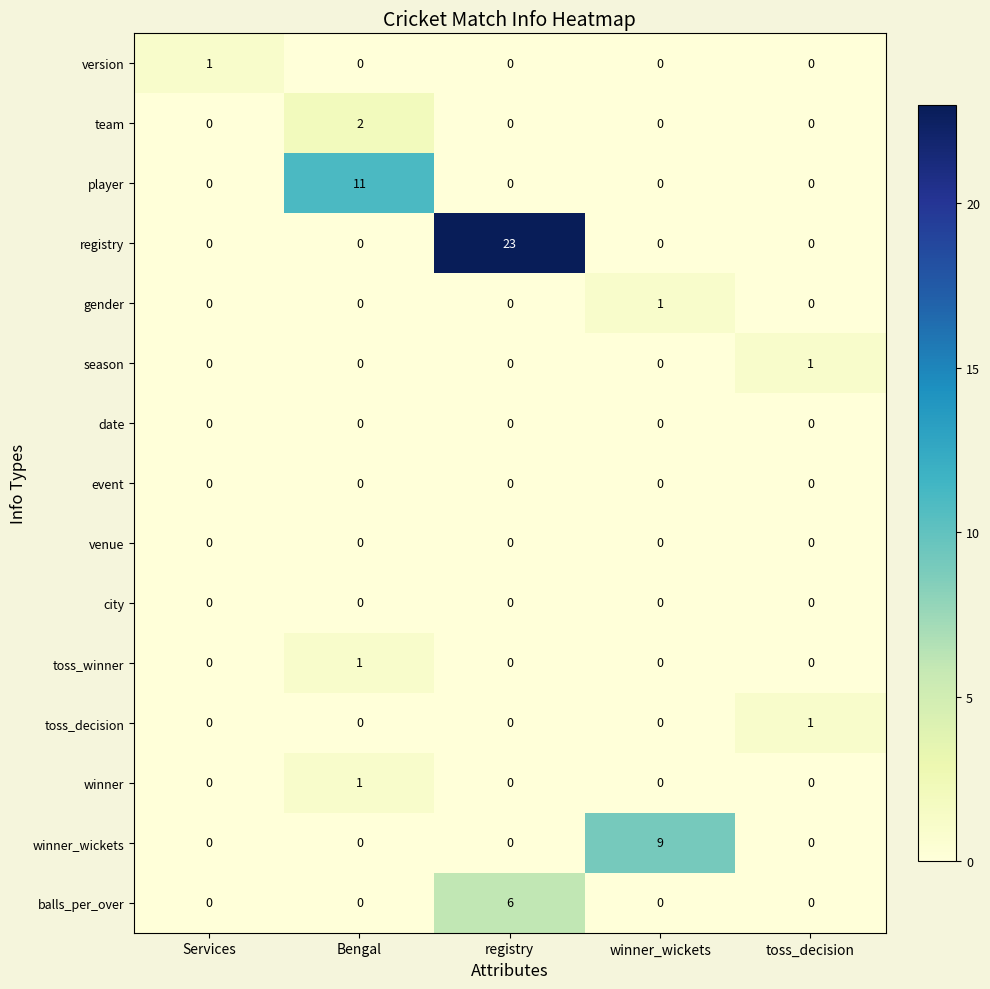

How many distinct data groups are displayed?

15